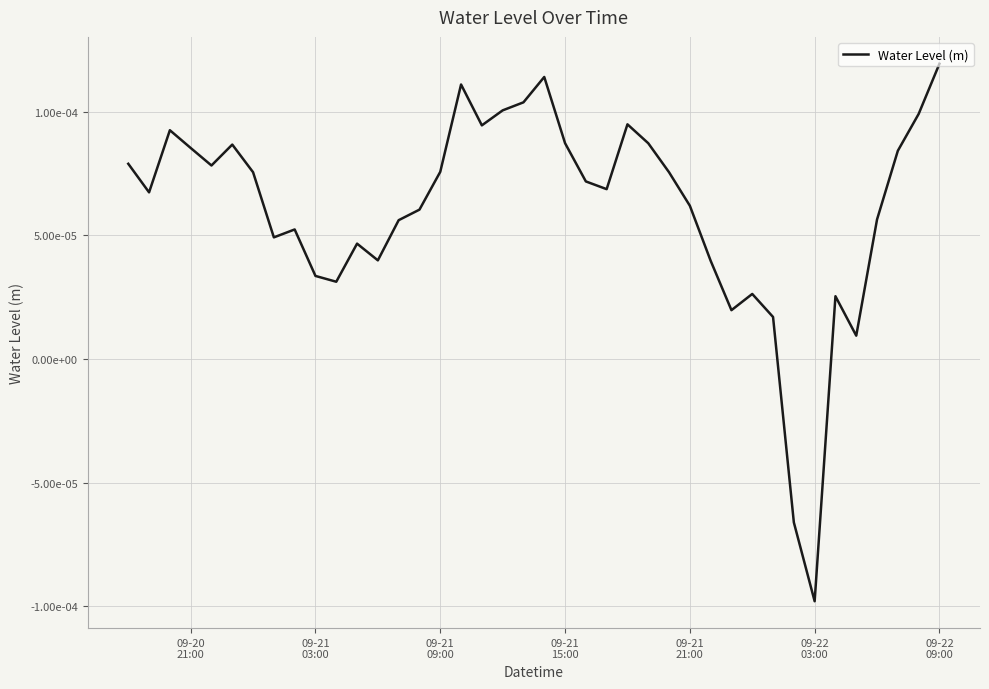

How many values are above zero?

38